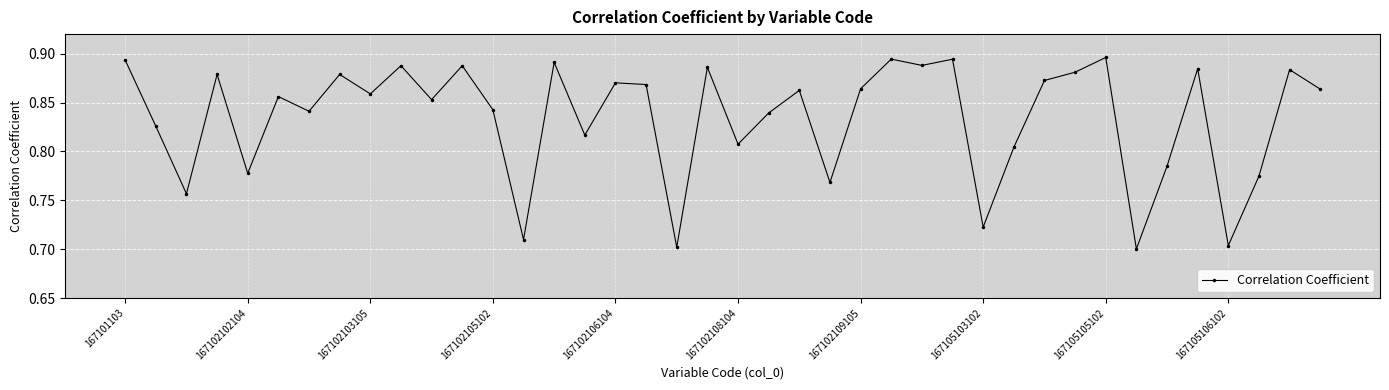

How many values are between 0 and 1?

40